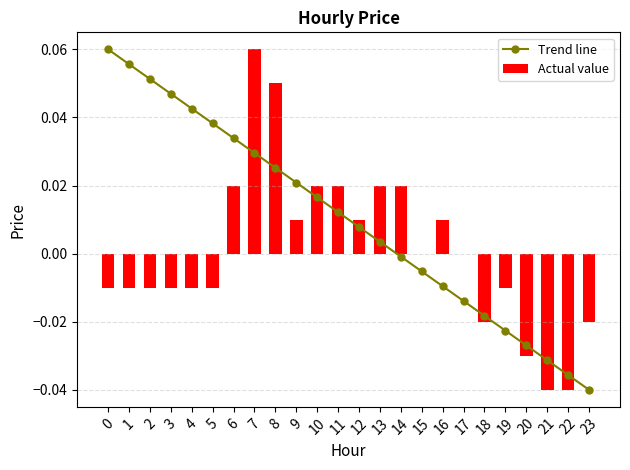

Reading left to right, what are all the values shown in this chart?

Trend line: 0.1	0.1	0.1	0.0	0.0	0.0	0.0	0.0	0.0	0.0	0.0	0.0	0.0	0.0	-0.0	-0.0	-0.0	-0.0	-0.0	-0.0	-0.0	-0.0	-0.0	-0.0
Actual value: -0.0	-0.0	-0.0	-0.0	-0.0	-0.0	0.0	0.1	0.1	0.0	0.0	0.0	0.0	0.0	0.0	0.0	0.0	0.0	-0.0	-0.0	-0.0	-0.0	-0.0	-0.0